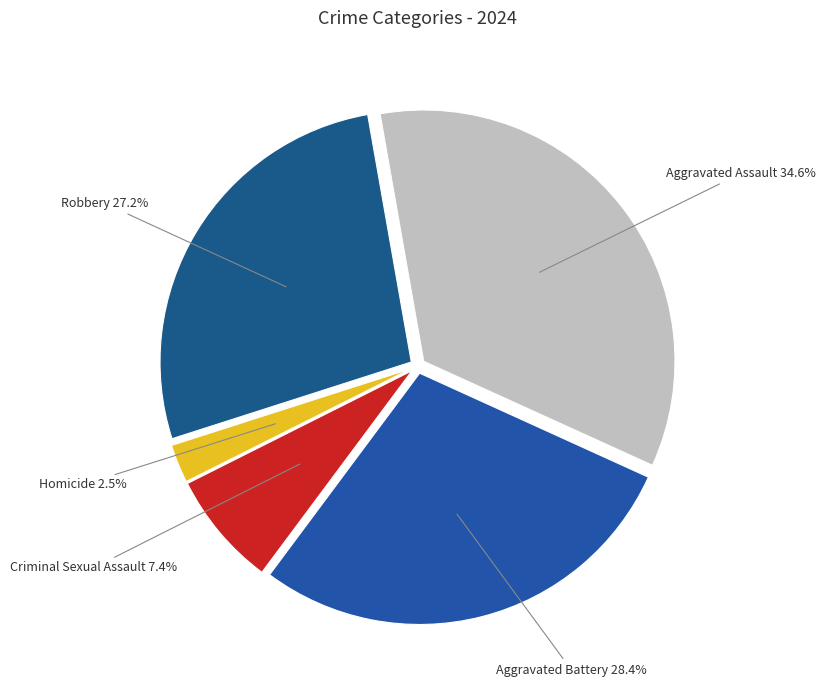

Is there a majority slice in this chart?

No